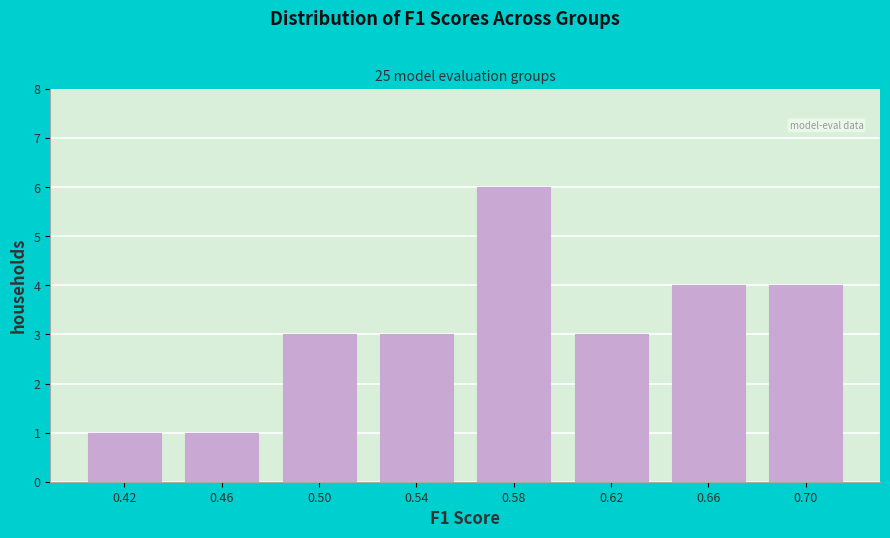

Reading right to left, what are all the values shown in this chart?

4	4	3	6	3	3	1	1